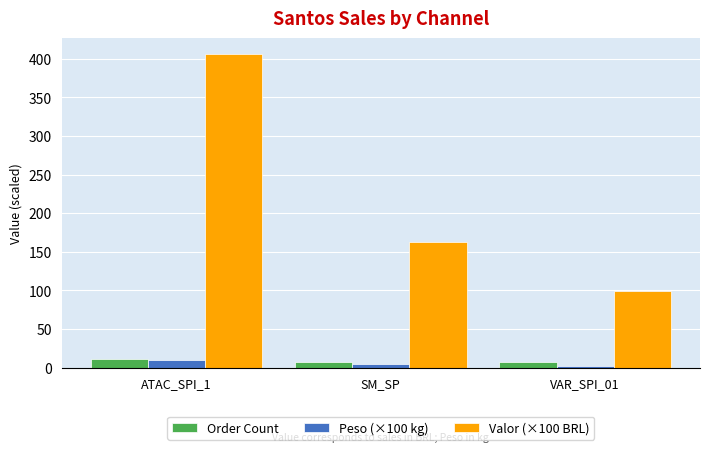

At how many categories does at least one series exceed 201?

1